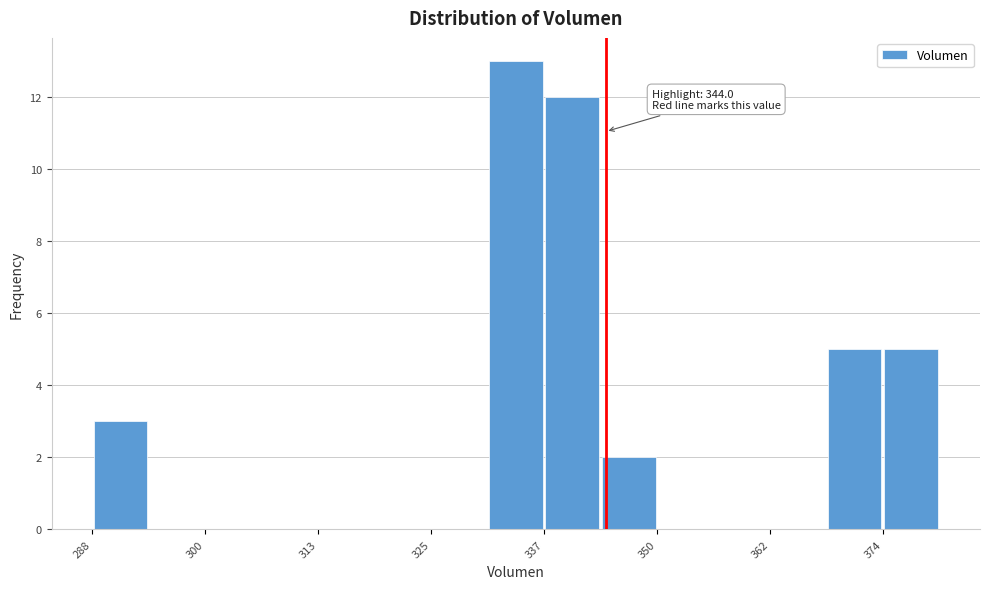

Read against the x-axis, roughly where is the centre of the tallest bar?

334